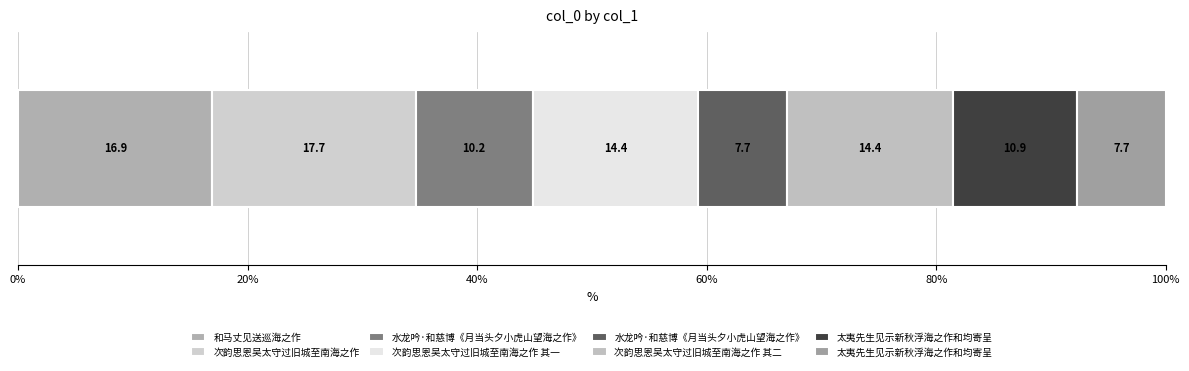

Where is the data nearest to the value 503265?

次韵思恩吴太守过旧城至南海之作 其一